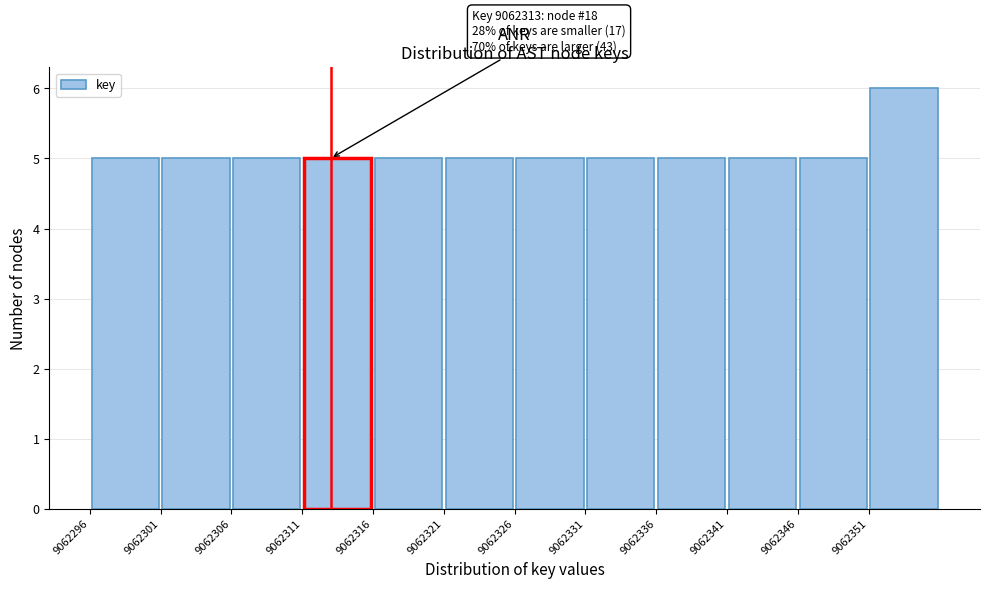

Over which range of the x-axis is the bar tallest?

9062351 to 9062356